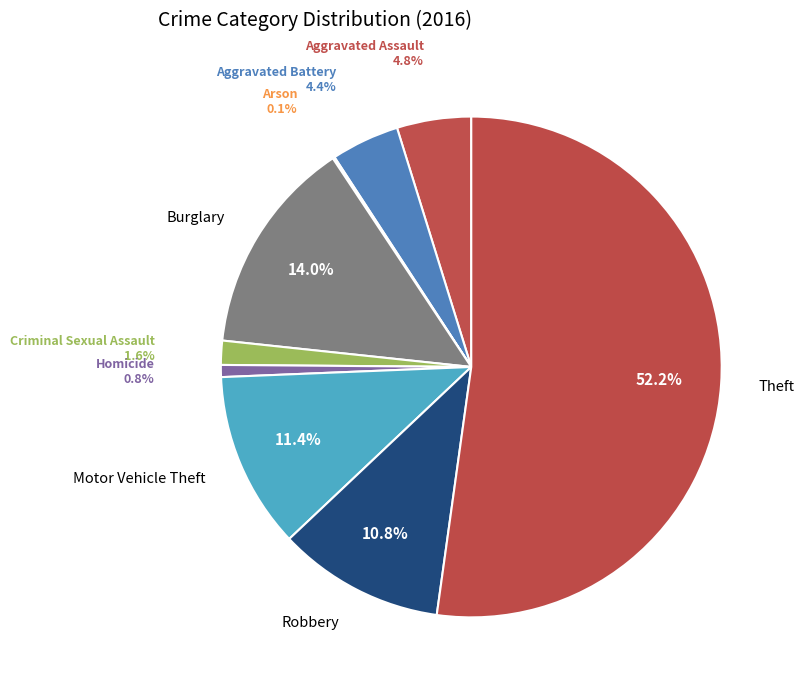

Between Homicide and Aggravated Assault, which is larger?

Aggravated Assault